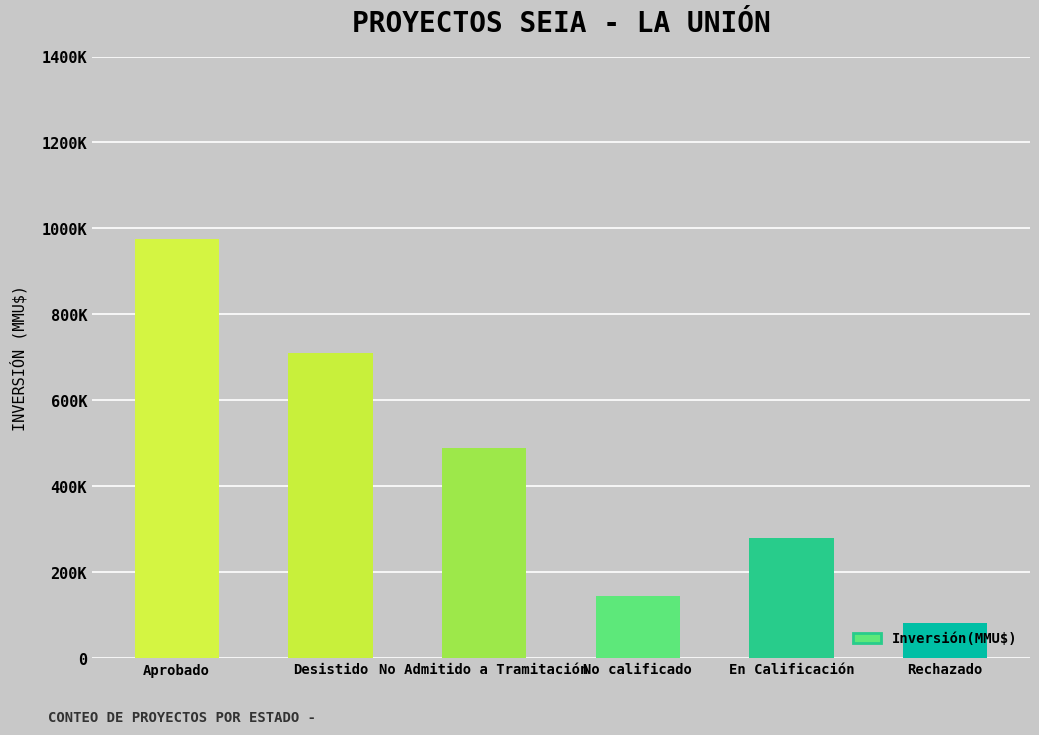

Are the bars horizontal?

No